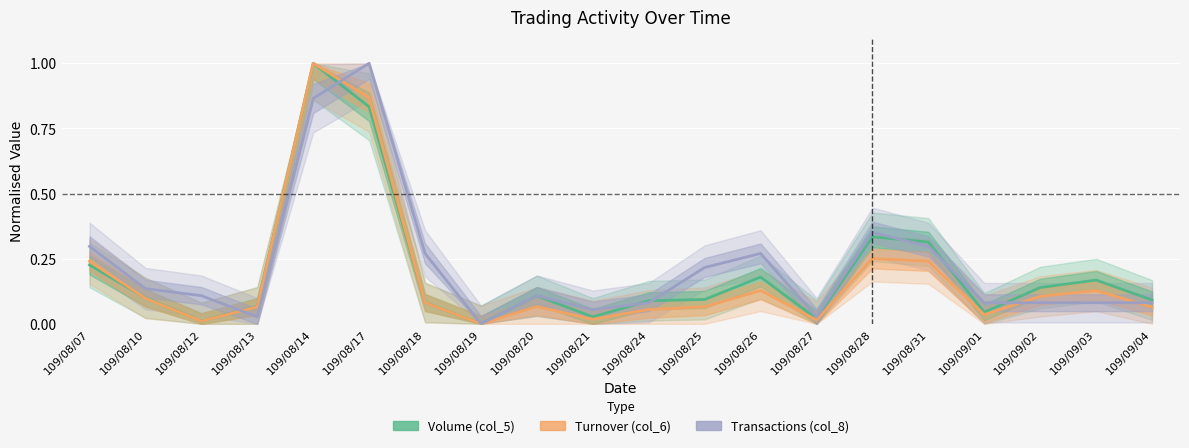

What is the highest value of the Transactions (col_8) series?

1.0